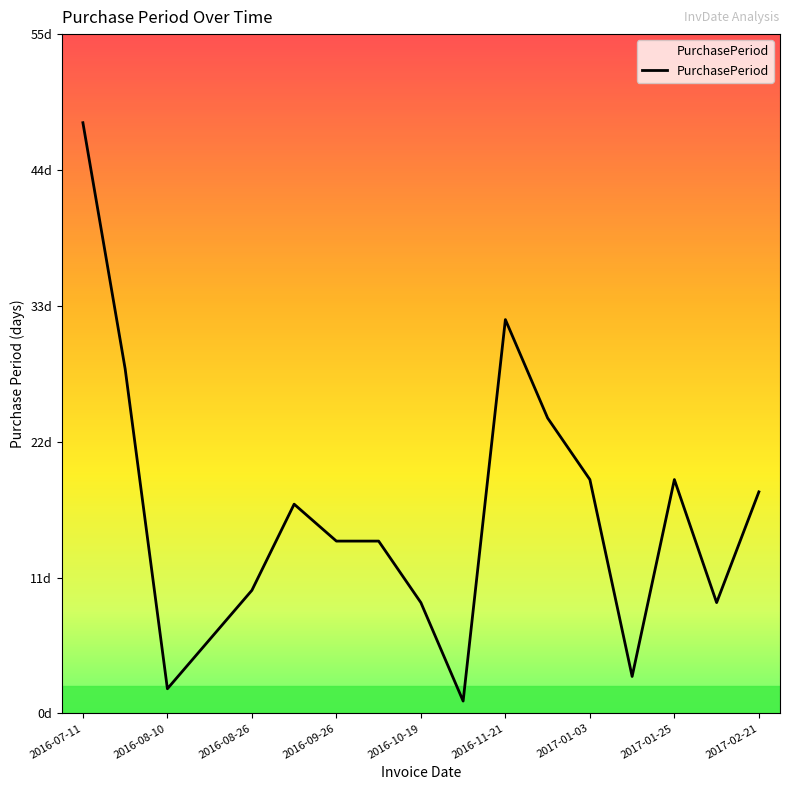

What is the value of the 1st point from the left?

48